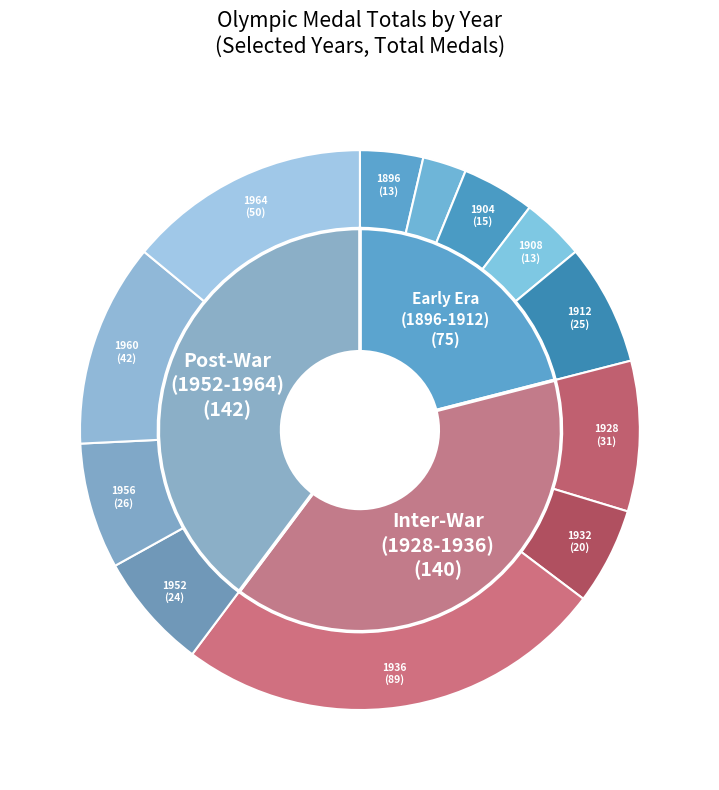

The 1952 slice represents 13% of the pie. True or false?

False